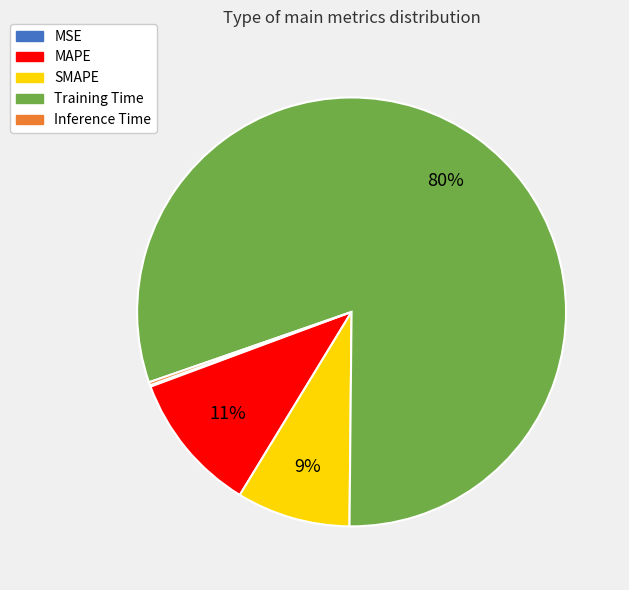

To the nearest percent, what percentage of the pie is Training Time?

80%